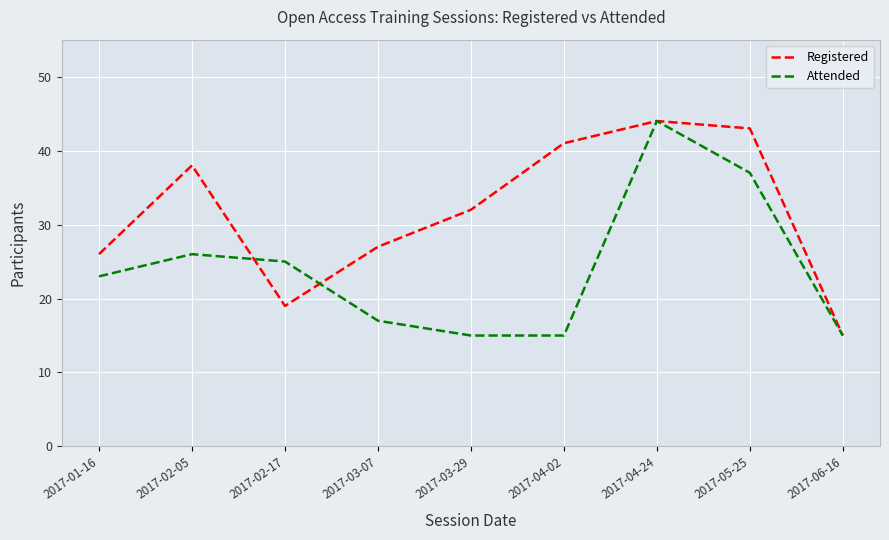

Which series changed the most between 2017-02-05 and 2017-02-17?

Registered